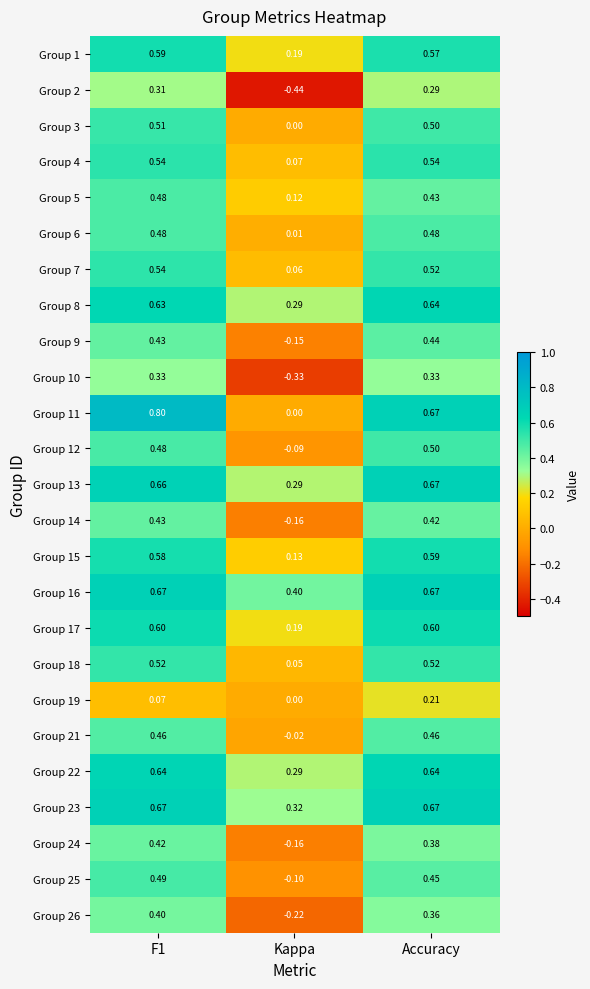

At which label is Group 21 closest to 0?

Kappa